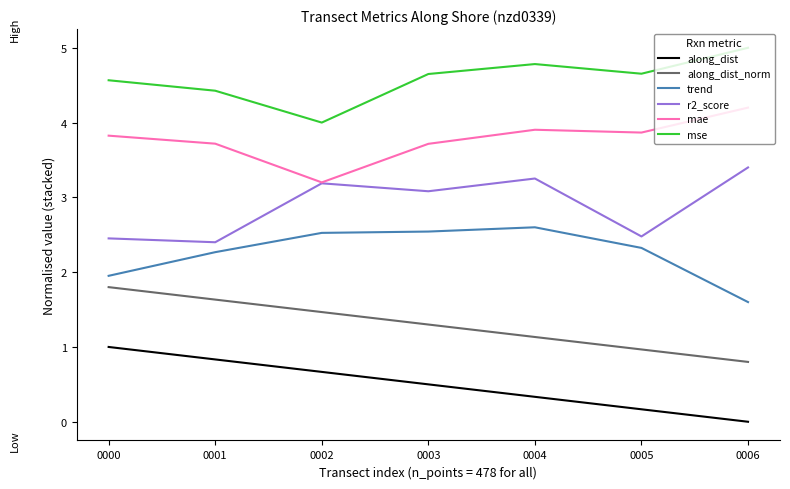

Read the along_dist value at 0002.

0.7